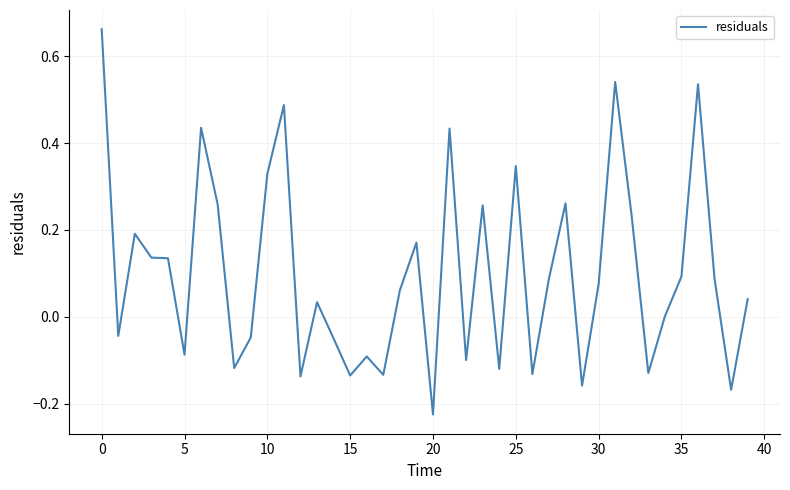

At which category does the chart reach its minimum across all series?

20